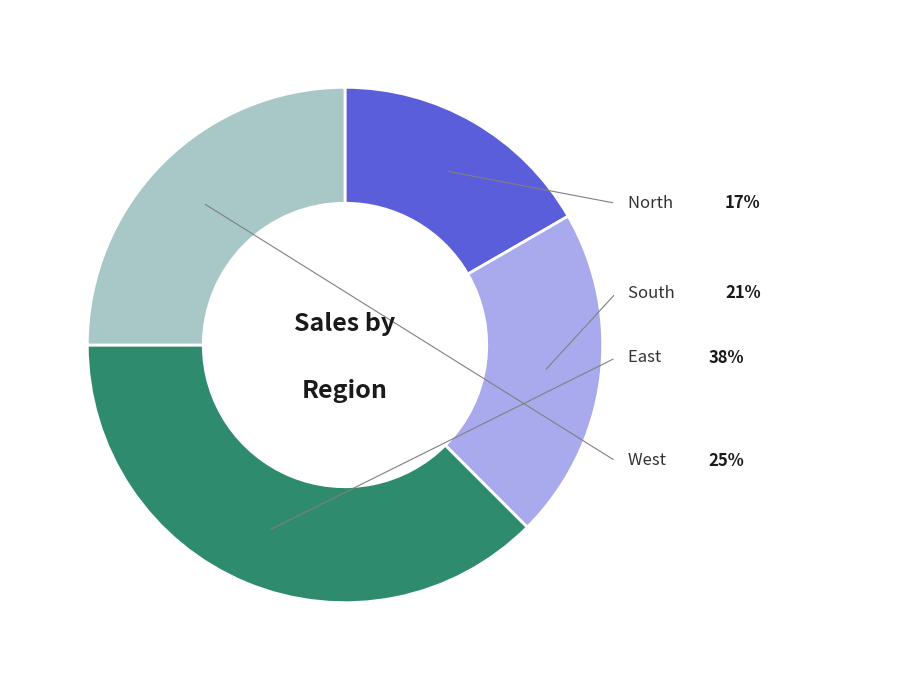

Count the number of slices in the pie.

4